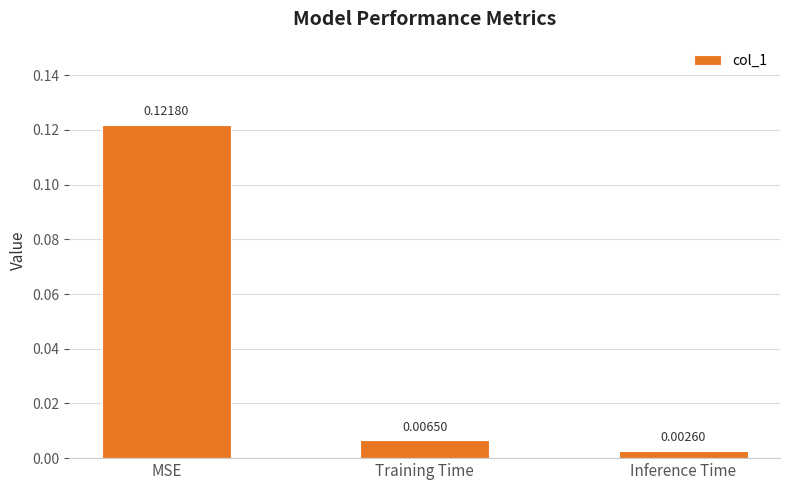

What is the change in value from MSE to Inference Time?

-0.1